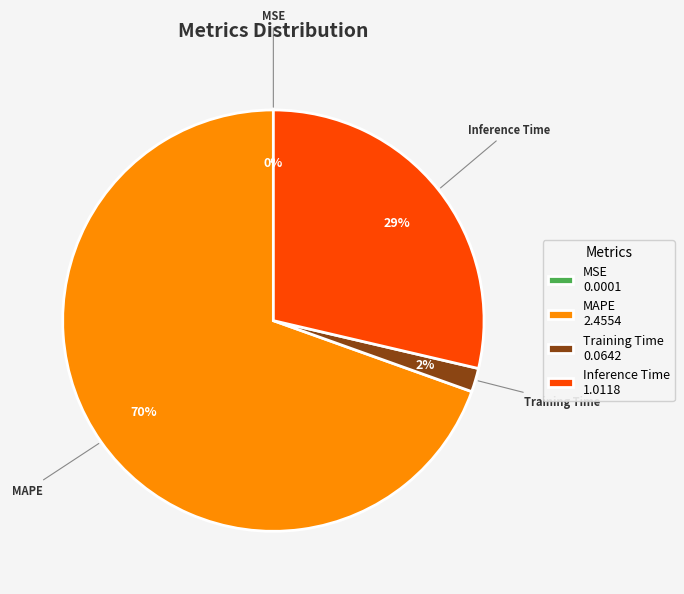

Between MAPE 2.4554 and Training Time 0.0642, which is larger?

MAPE 2.4554